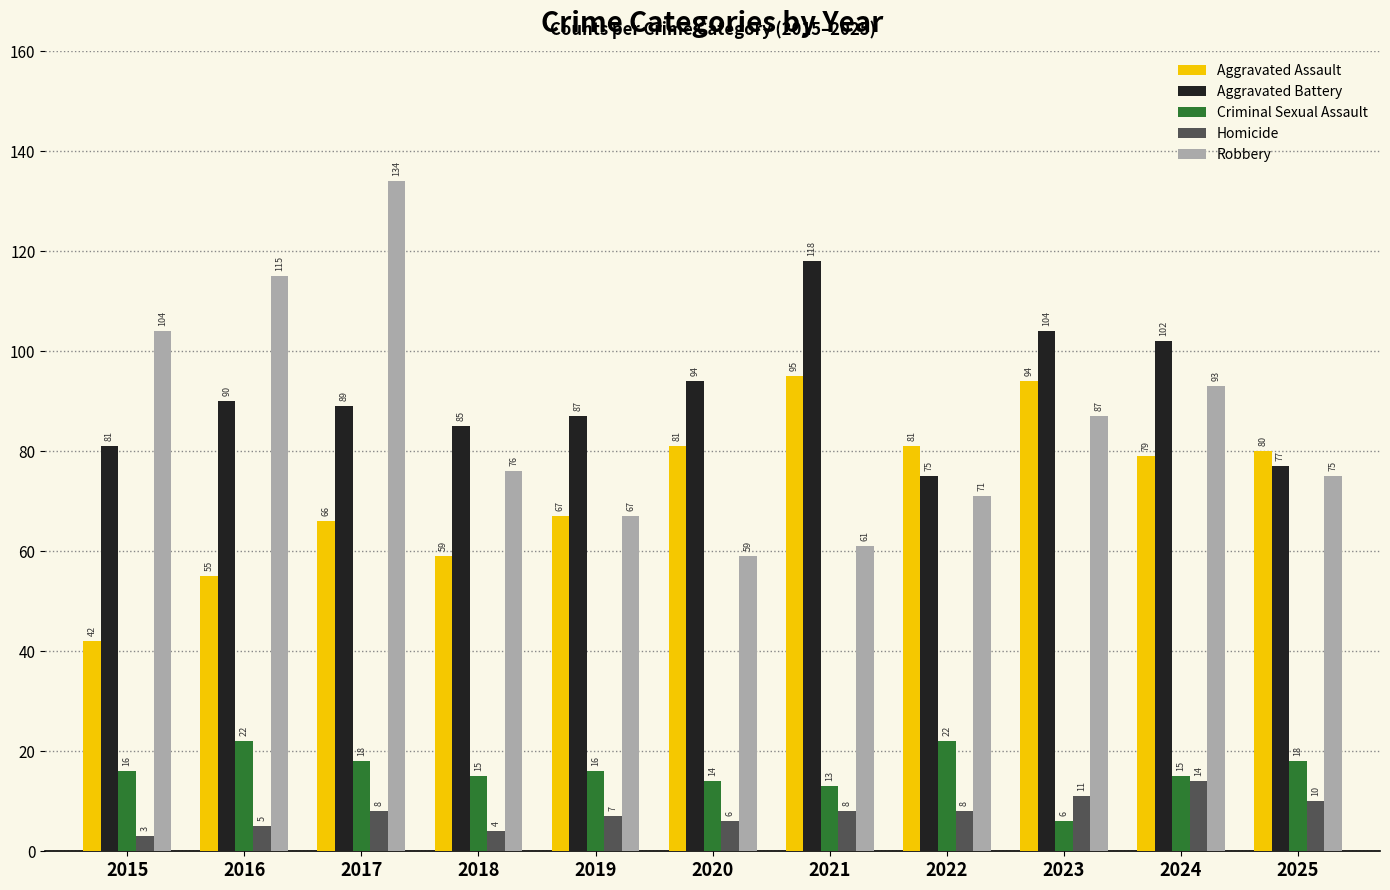

What is the minimum value shown in the chart?

3